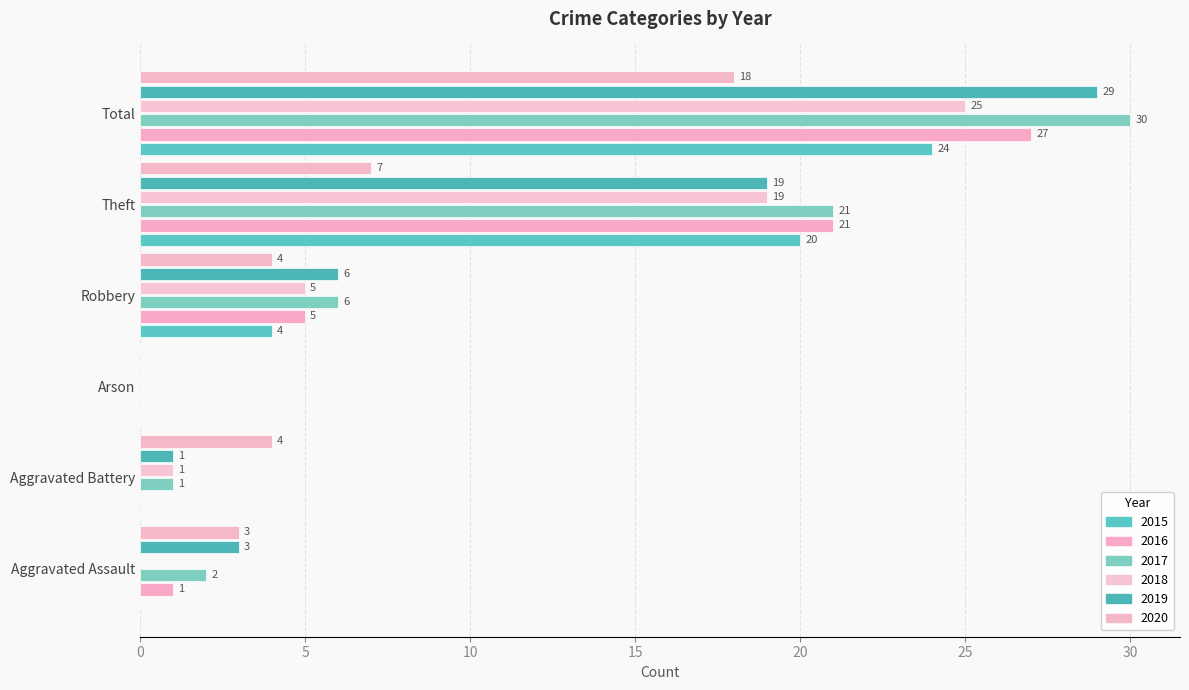

Reading left to right, transcribe all the data shown in this chart.

2015: Aggravated Assault=0	Aggravated Battery=0	Arson=0	Robbery=4	Theft=20	Total=24
2016: Aggravated Assault=1	Aggravated Battery=0	Arson=0	Robbery=5	Theft=21	Total=27
2017: Aggravated Assault=2	Aggravated Battery=1	Arson=0	Robbery=6	Theft=21	Total=30
2018: Aggravated Assault=0	Aggravated Battery=1	Arson=0	Robbery=5	Theft=19	Total=25
2019: Aggravated Assault=3	Aggravated Battery=1	Arson=0	Robbery=6	Theft=19	Total=29
2020: Aggravated Assault=3	Aggravated Battery=4	Arson=0	Robbery=4	Theft=7	Total=18